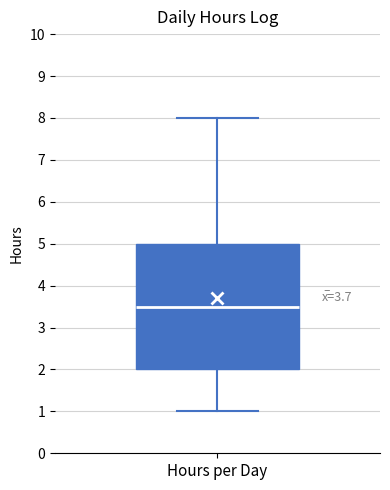

Read this box plot against the y-axis: the position of the median line, the range covered by the box, and the ends of both whiskers. The values are not printed on the chart, so give them approximately, as read against the axis.

median 3.5, box 2.0 to 5.0, whiskers 1.0 to 8.0